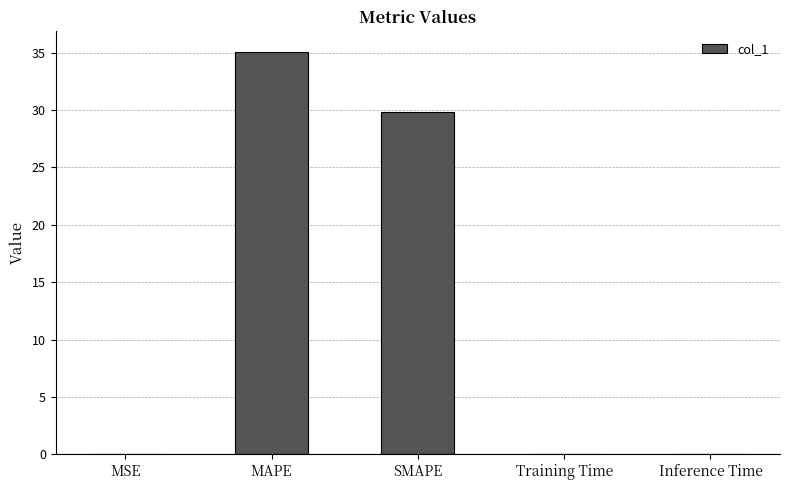

Where is the data nearest to the value 17?

SMAPE